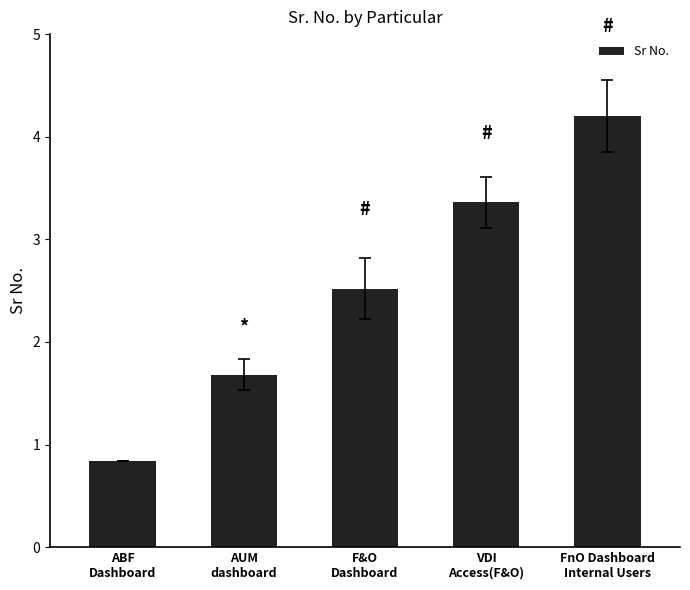

At which label is the value closest to 2?

AUM
dashboard